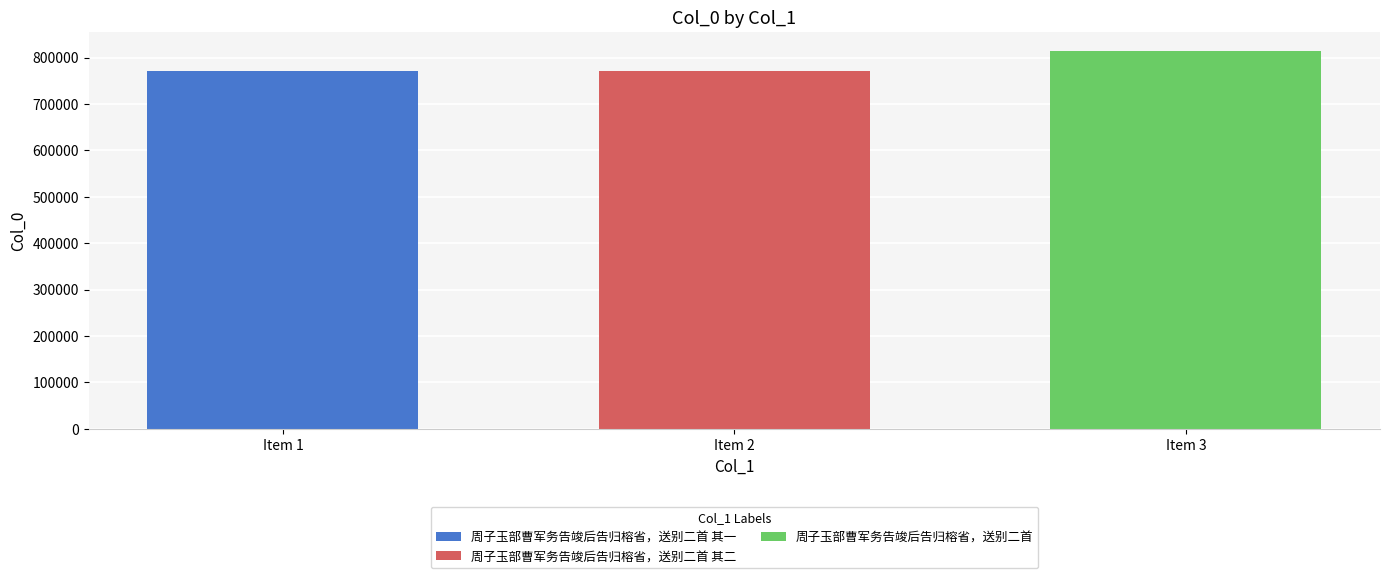

Which series has the widest spread of values?

周子玉部曹军务告竣后告归榕省，送别二首 其一